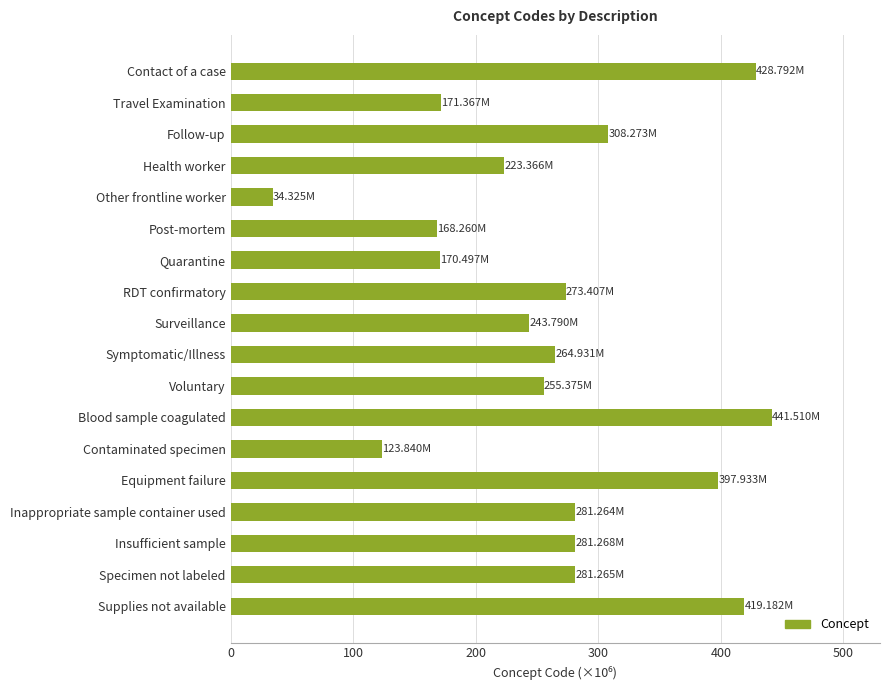

What is the sum of all values?

4768.6